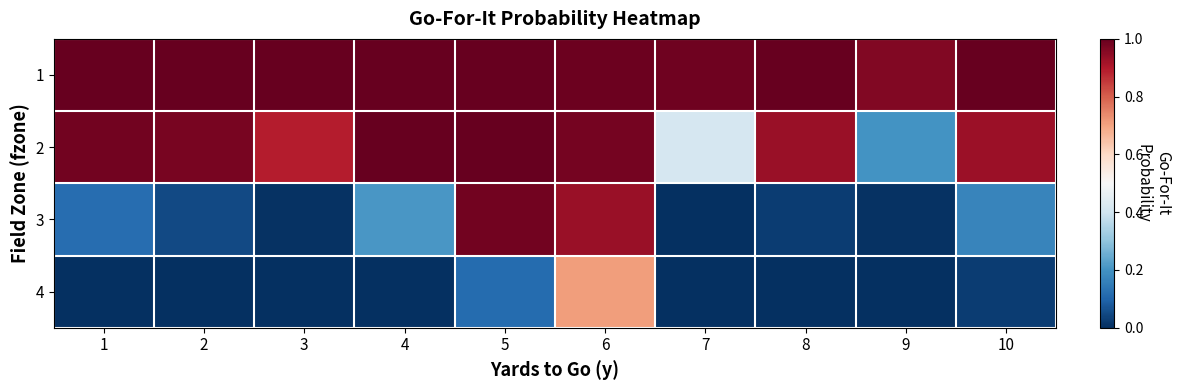

Reading left to right, transcribe all the data shown in this chart.

1: 1=1.0	2=1.0	3=1.0	4=1.0	5=1.0	6=1.0	7=1.0	8=1.0	9=1.0	10=1.0
2: 1=1.0	2=1.0	3=0.9	4=1.0	5=1.0	6=1.0	7=0.4	8=0.9	9=0.2	10=0.9
3: 1=0.1	2=0.0	3=0.0	4=0.2	5=1.0	6=0.9	7=0.0	8=0.0	9=0.0	10=0.2
4: 1=0.0	2=0.0	3=0.0	4=0.0	5=0.1	6=0.7	7=0.0	8=0.0	9=0.0	10=0.0